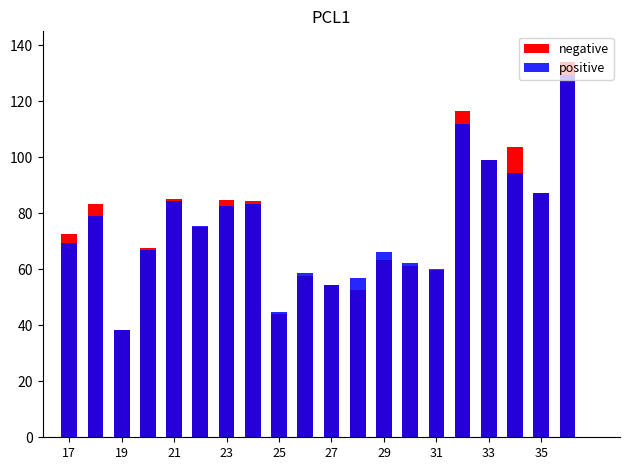

How many data points in positive are above 75?

10